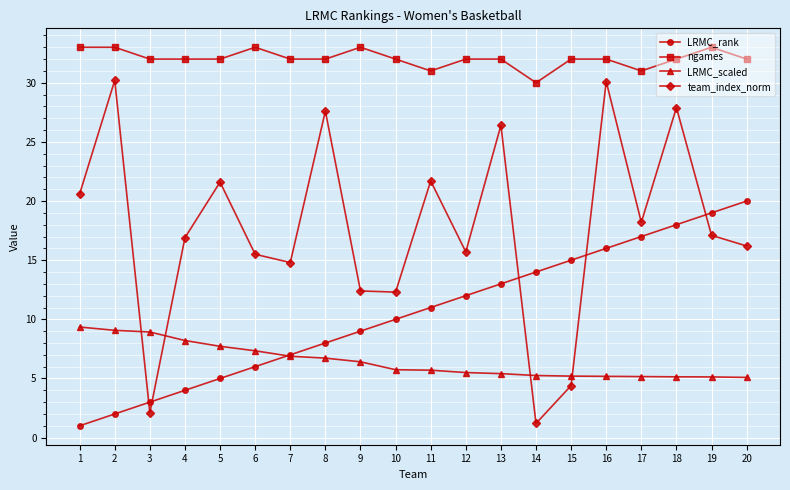

What is the sum of all team_index_norm values?

352.9